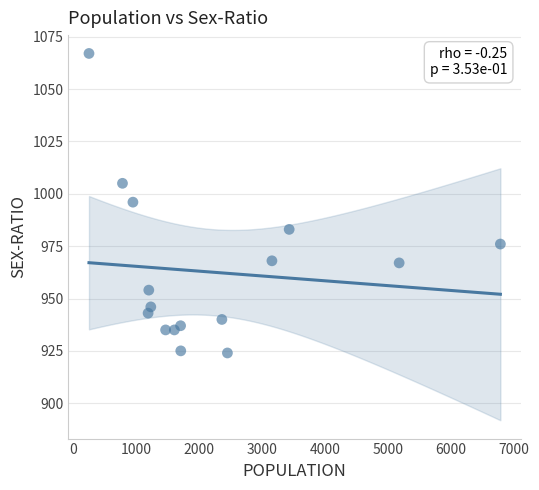

What is the range of X values (max minus min)?

6535